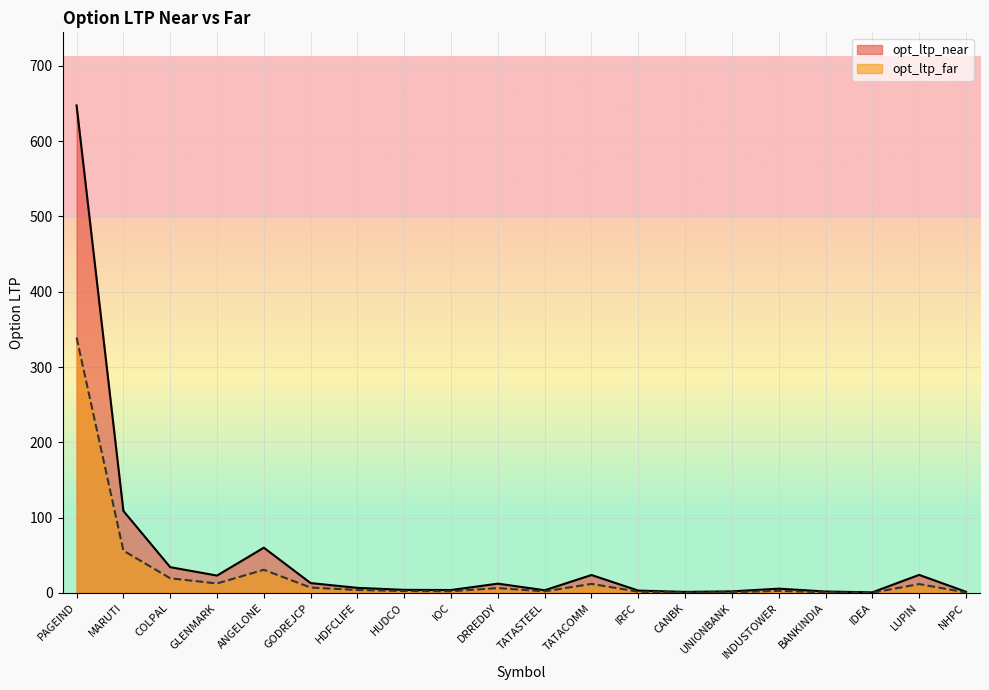

At which category does opt_ltp_near reach its first local valley?

GLENMARK